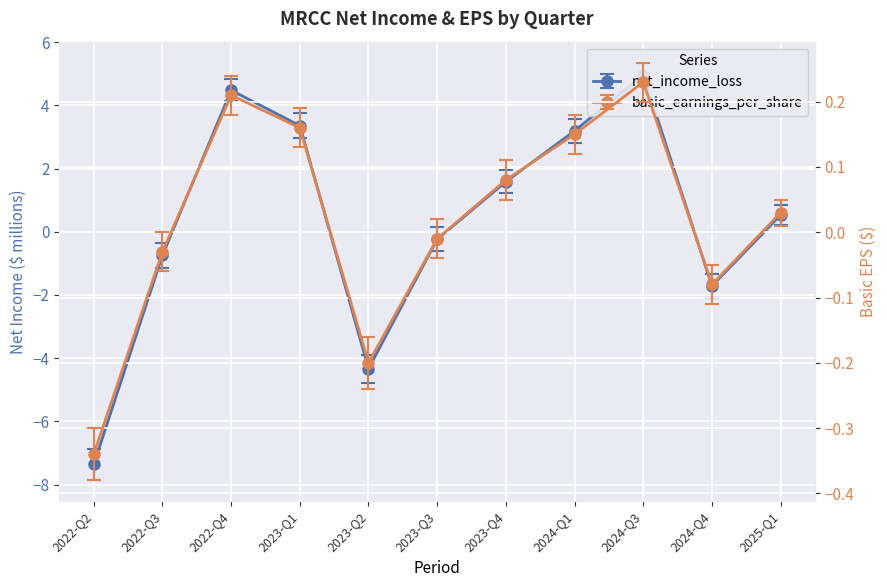

Between which two adjacent categories do basic_earnings_per_share and net_income_loss first intersect?

2022-Q3 and 2022-Q4